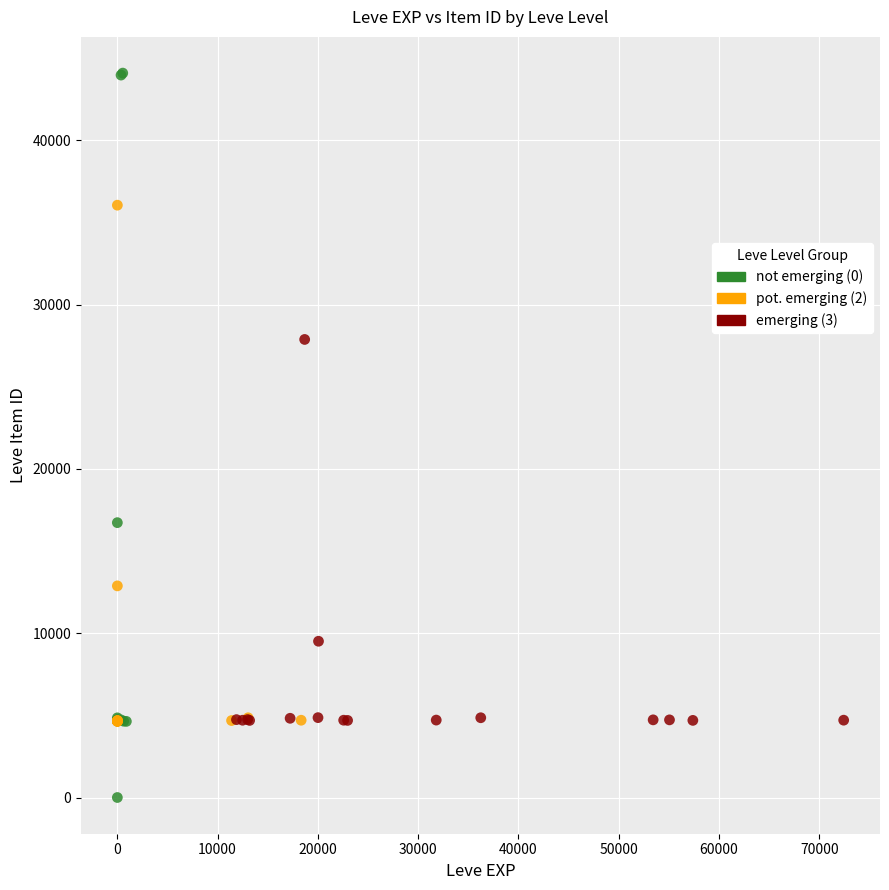

Which series contains the highest Y value?

not emerging (0)